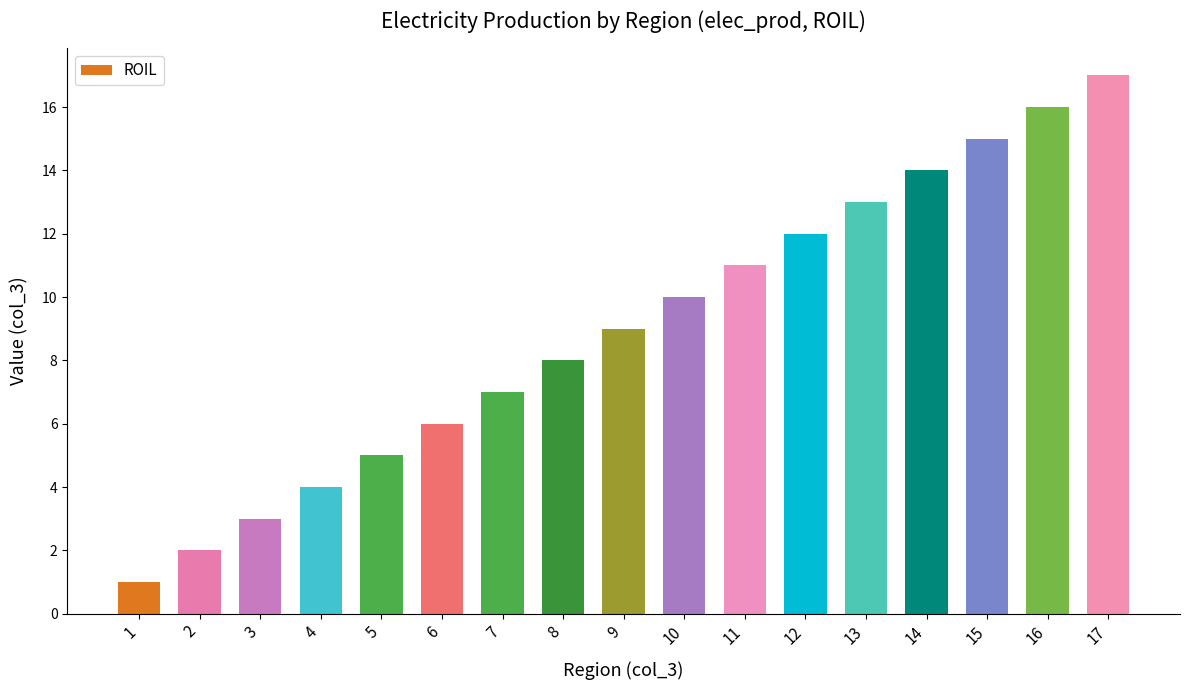

The chart shows a value of 14 at 14. True or false?

True